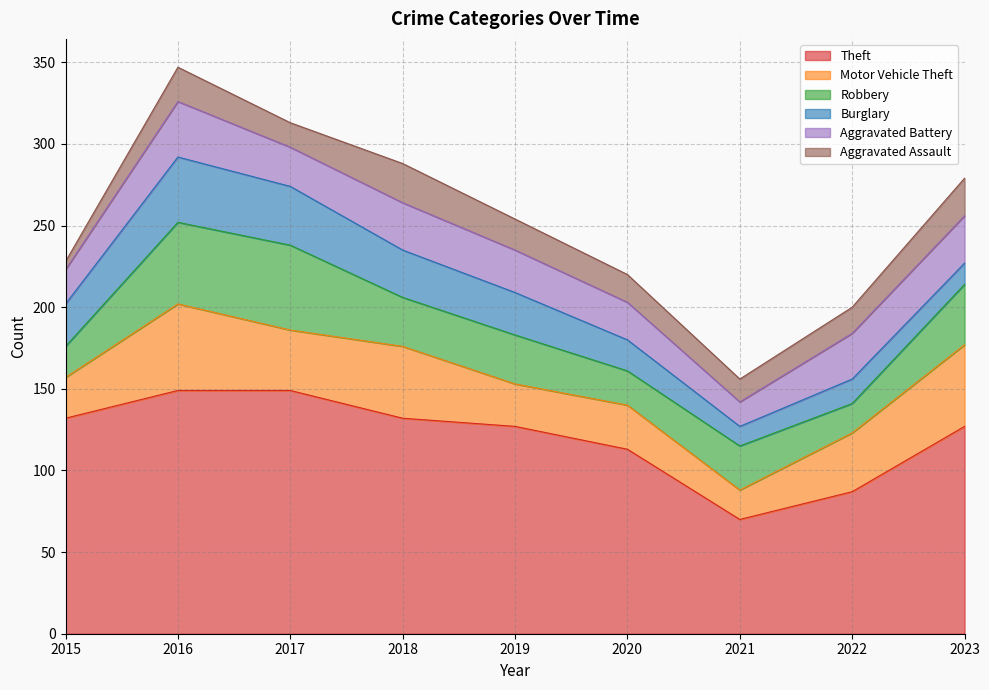

What is the value of the Burglary point at the 6th from the left?

19